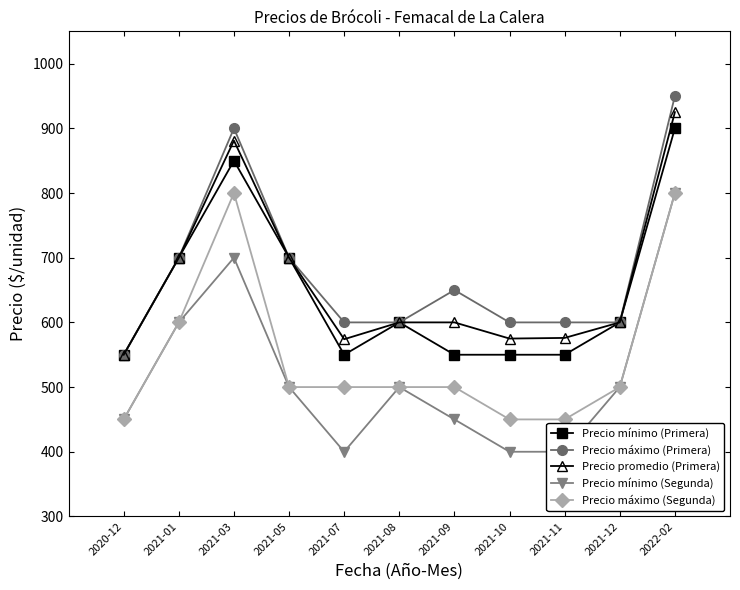

What is the minimum value shown in the chart?

400